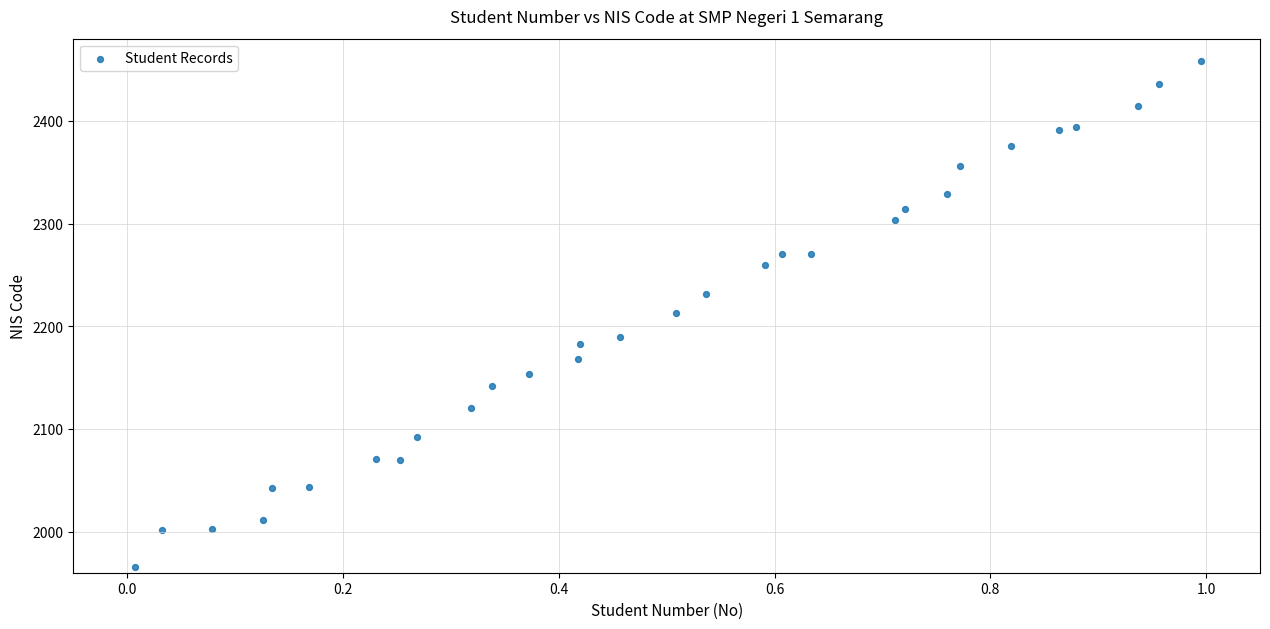

What is the range of Y values (max minus min)?

492.6